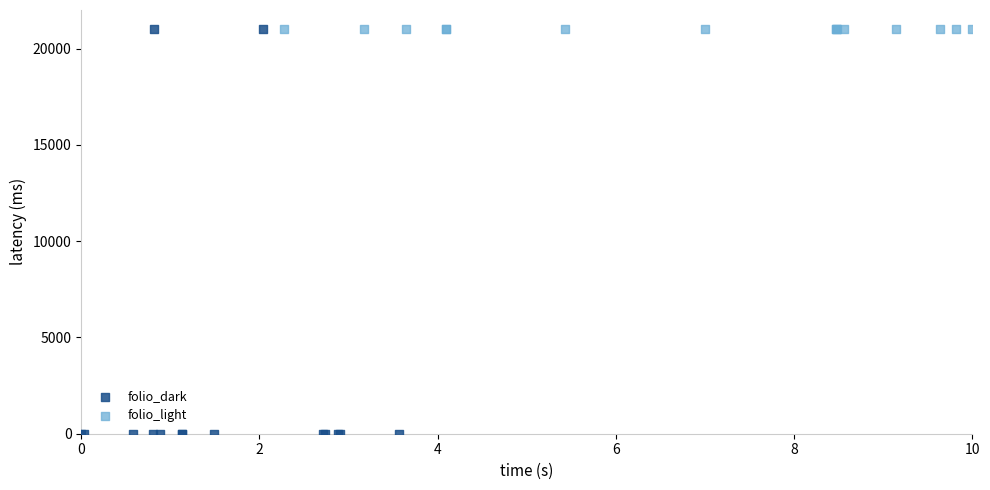

Which series contains the lowest Y value?

folio_dark